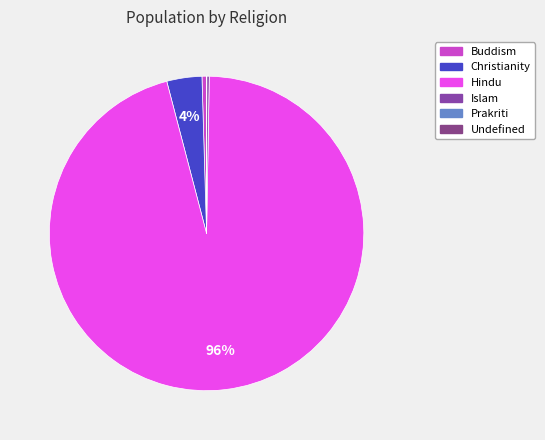

To the nearest percent, what is the average slice percentage?

17%